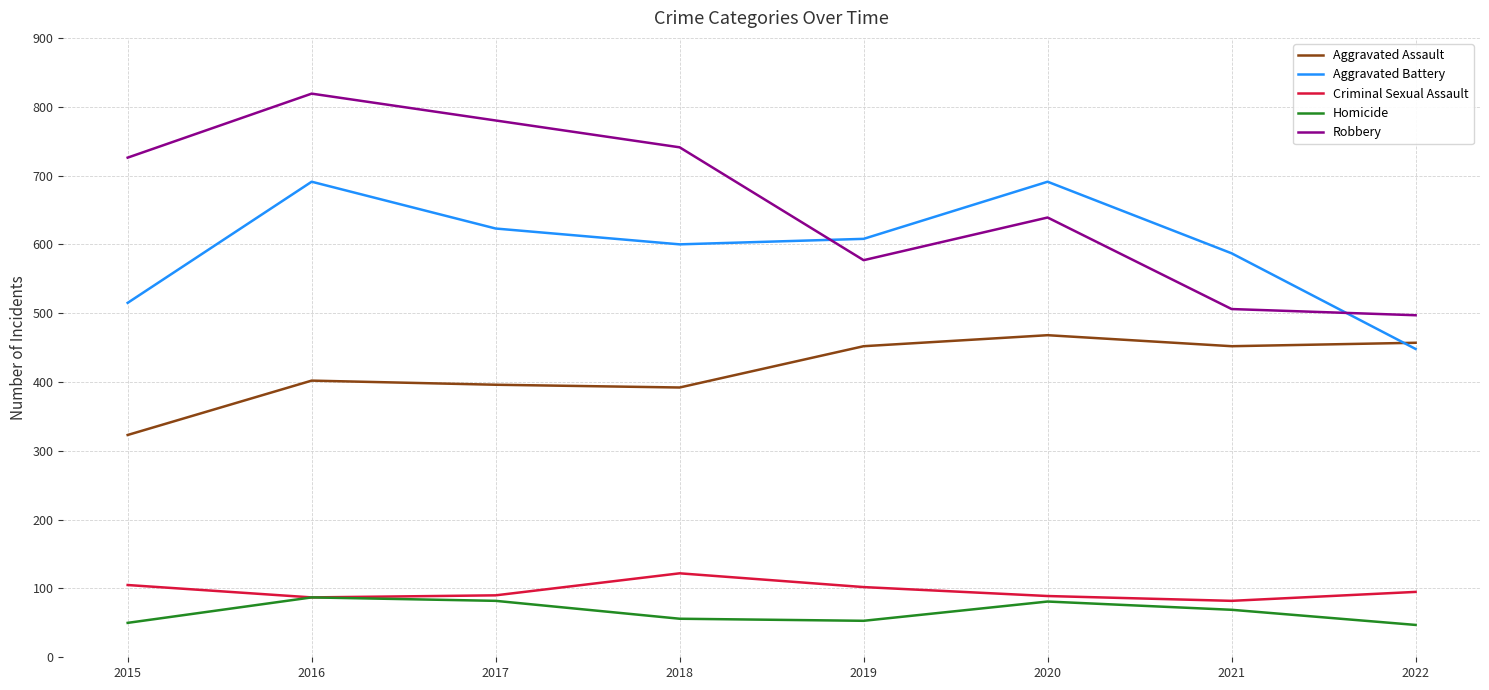

The value of Aggravated Assault at 2015 is 323. True or false?

True